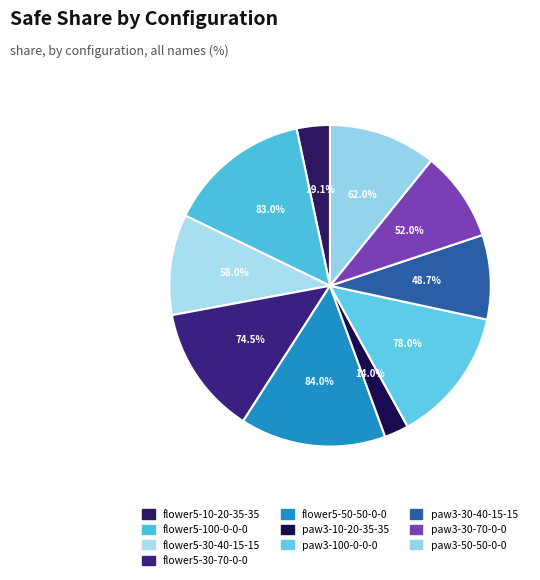

Does paw3-3d-30-70-0-0 represent more than half of the total?

No